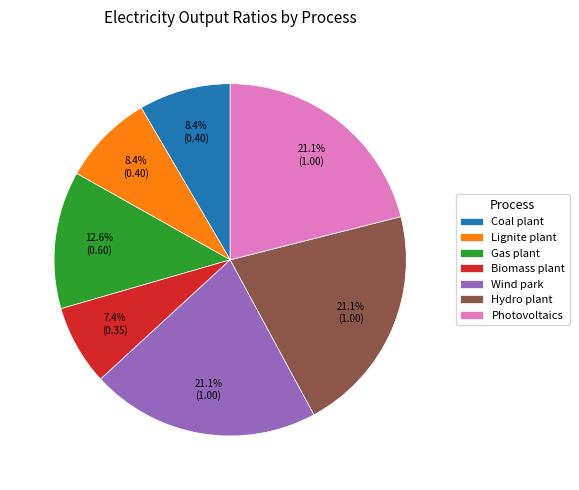

What percentage is NOT represented by Wind park?

78.9%